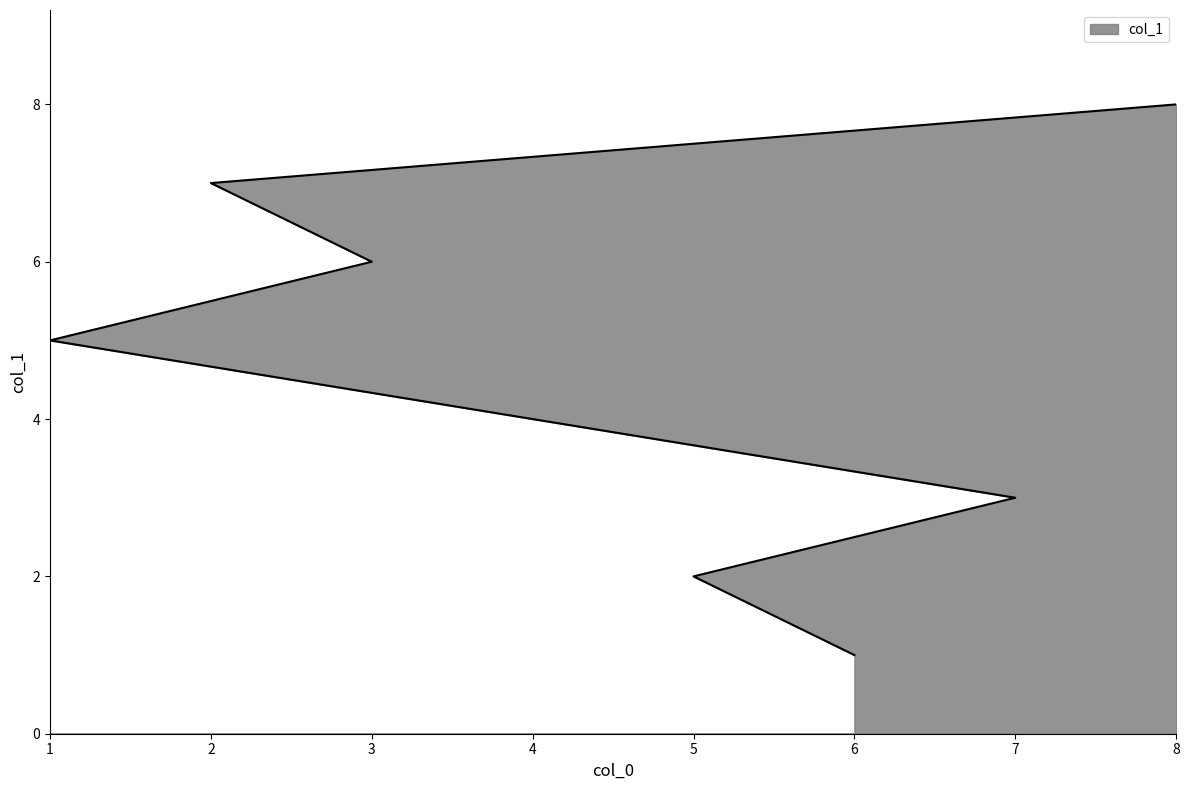

What is the minimum value shown in the chart?

1